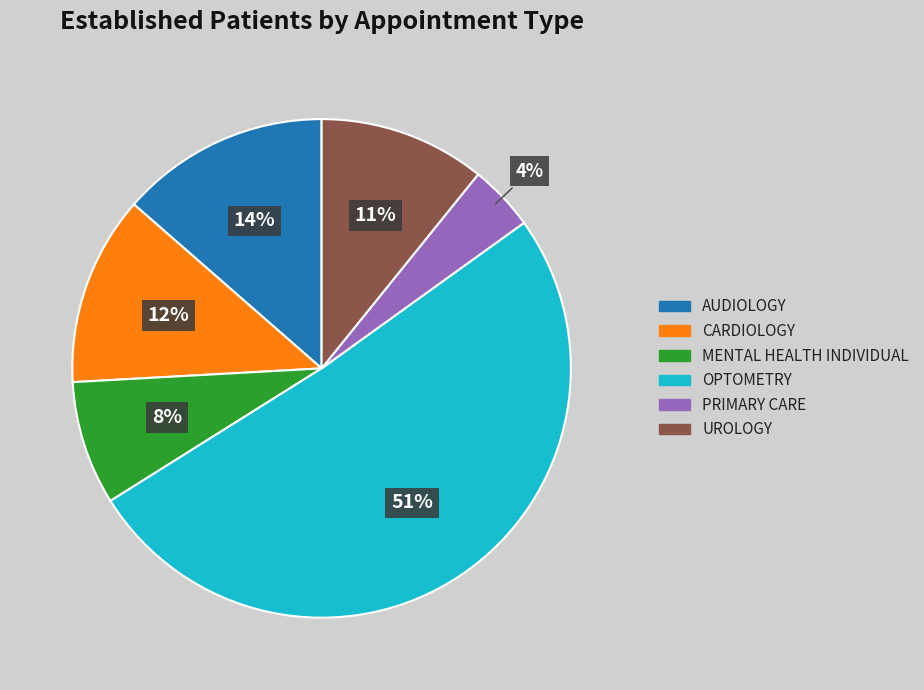

What is the majority slice?

OPTOMETRY